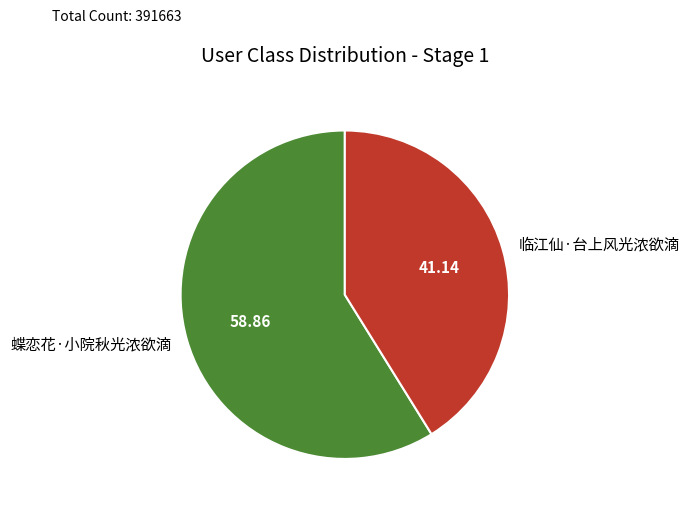

Is the sum of 蝶恋花·小院秋光浓欲滴 and 临江仙·台上风光浓欲滴 greater than half?

Yes